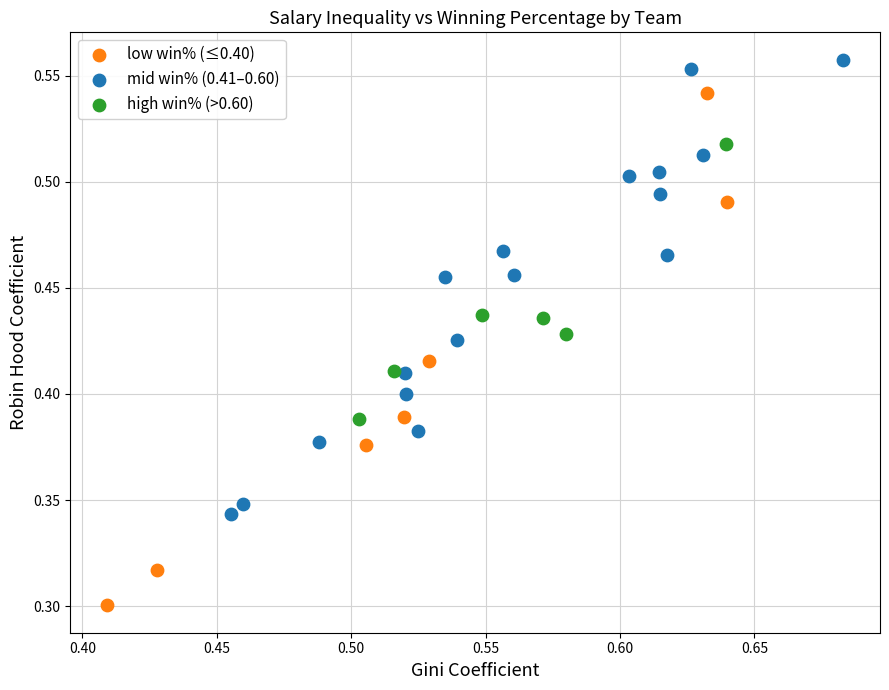

Which series reaches the minimum Y coordinate?

low win% (≤0.40)